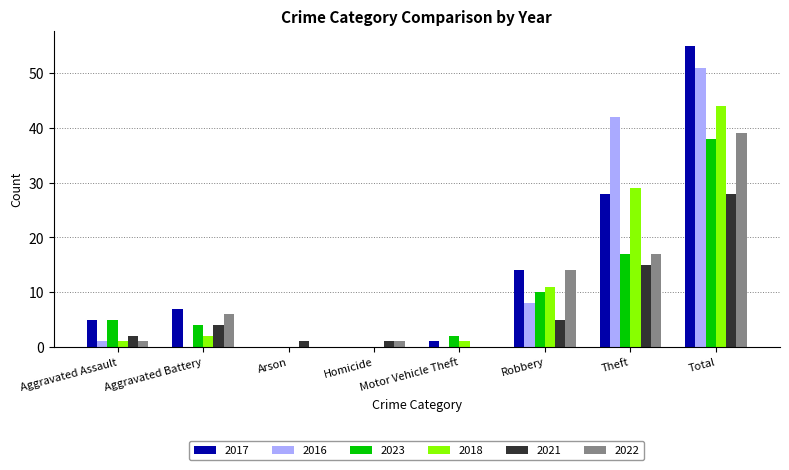

At which category does the chart reach its peak across all series?

Total